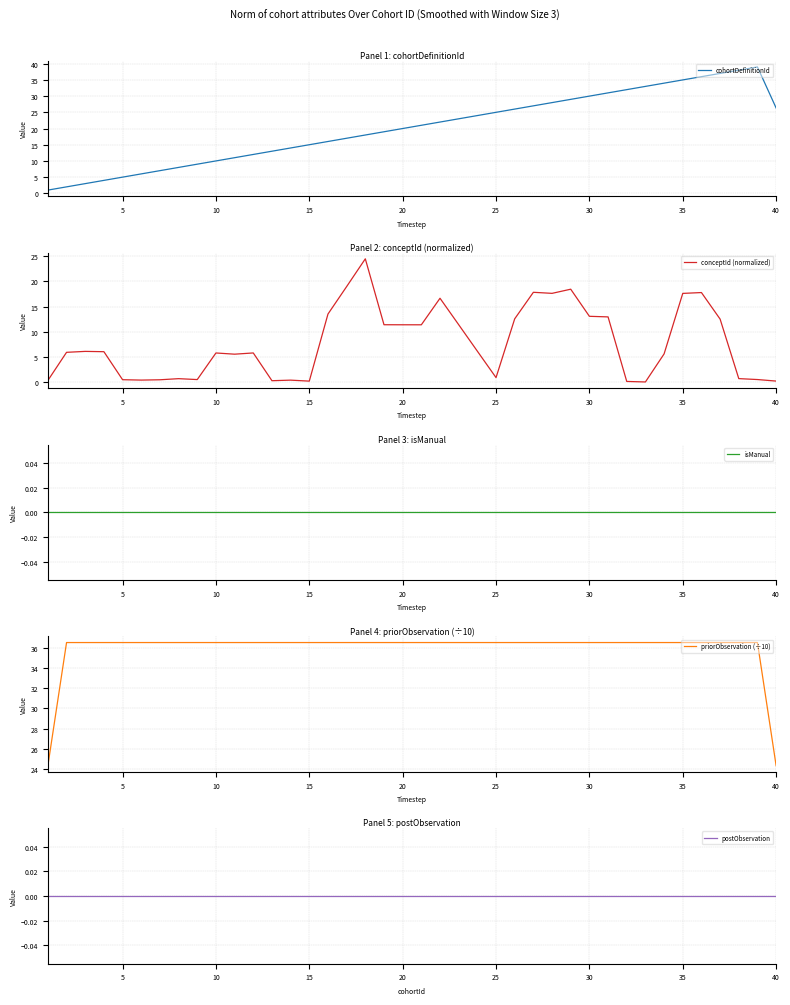

What is the value of the conceptId (normalized) point at the 10th from the left?

5.8